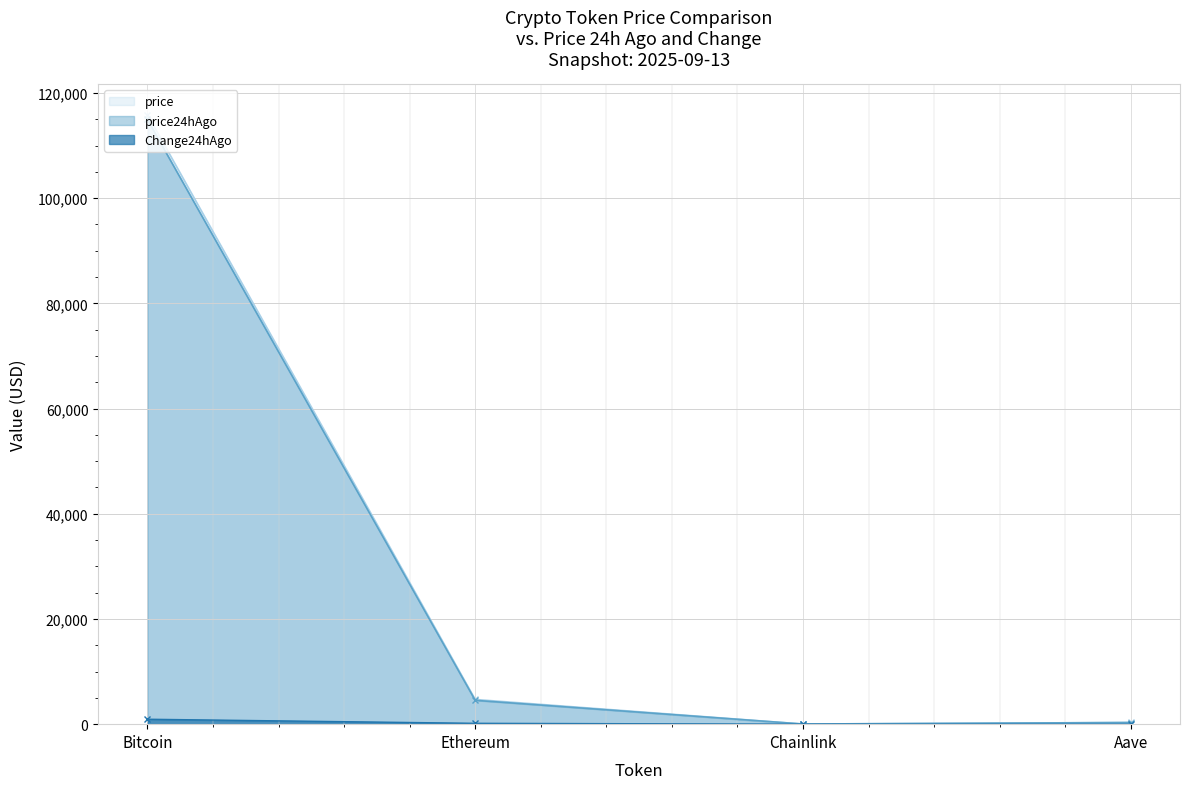

At how many categories does at least one series exceed 14999?

1